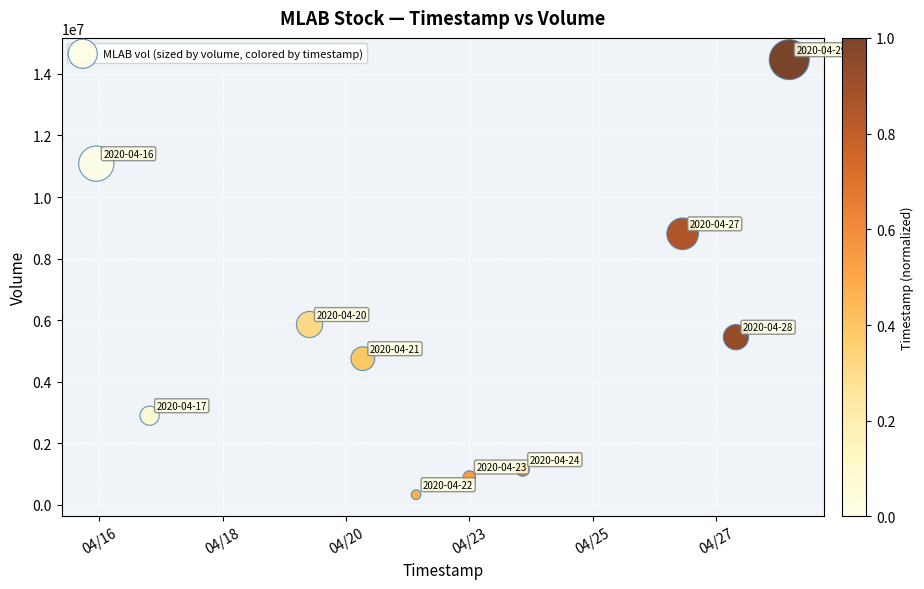

What is the range of Y values (max minus min)?

14131800